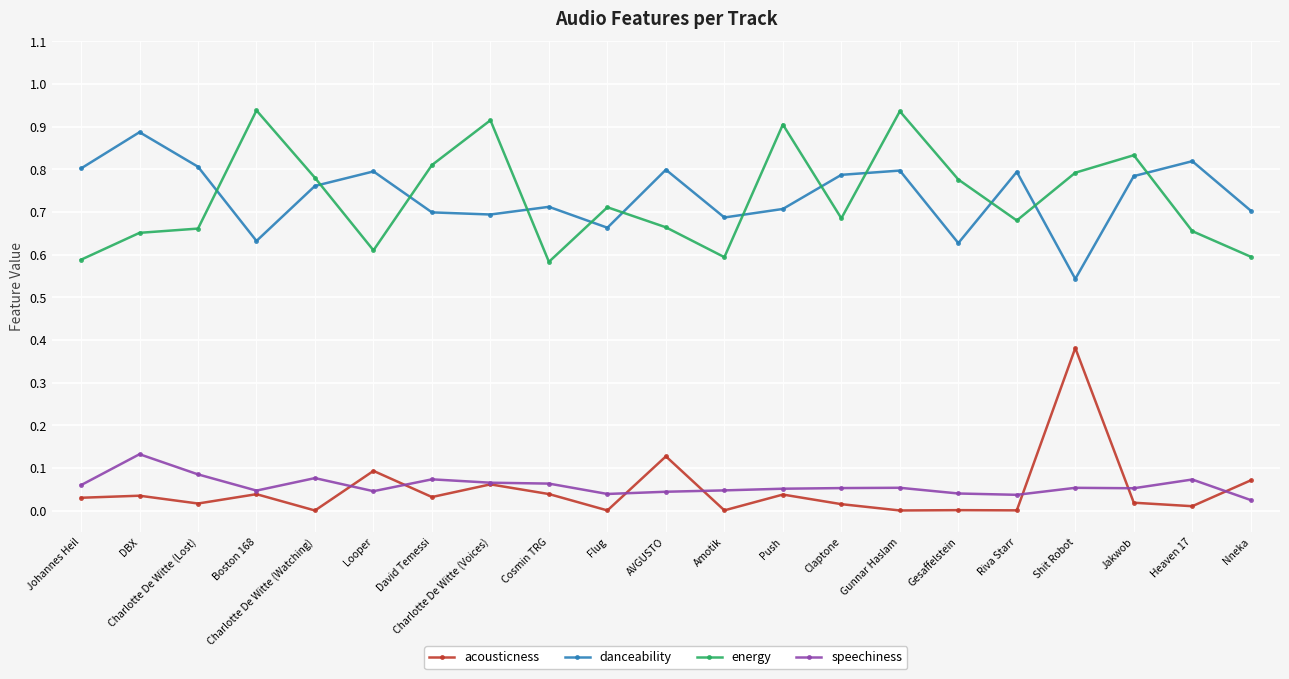

Between Jakwob and Heaven 17, which series saw the biggest shift?

energy